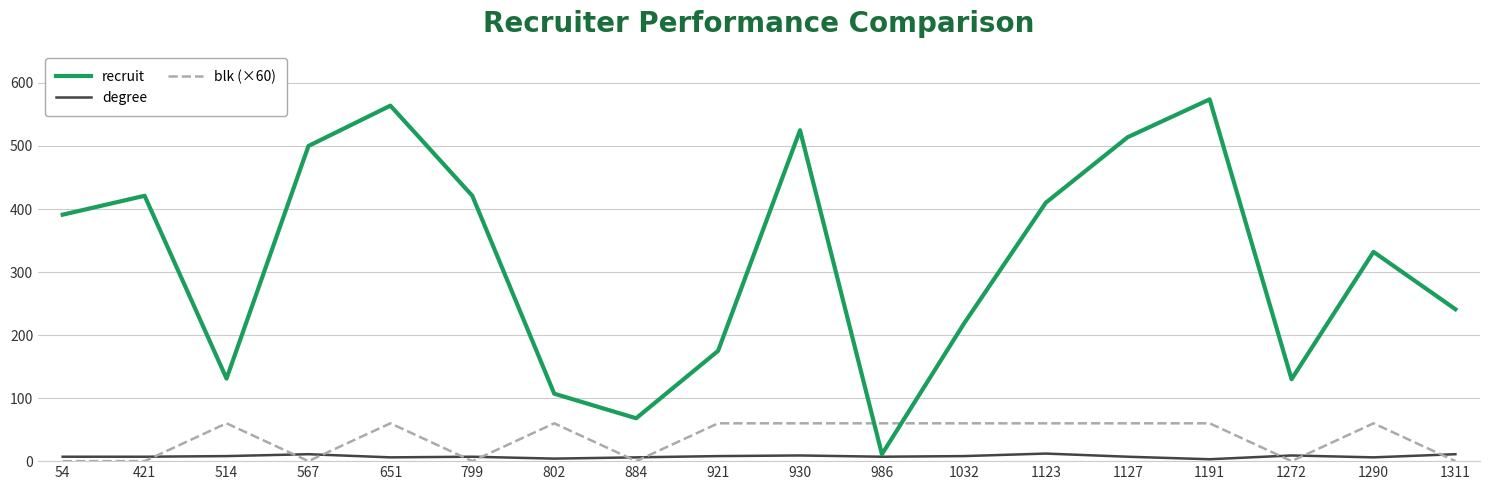

Does the chart have visible grid lines?

Yes